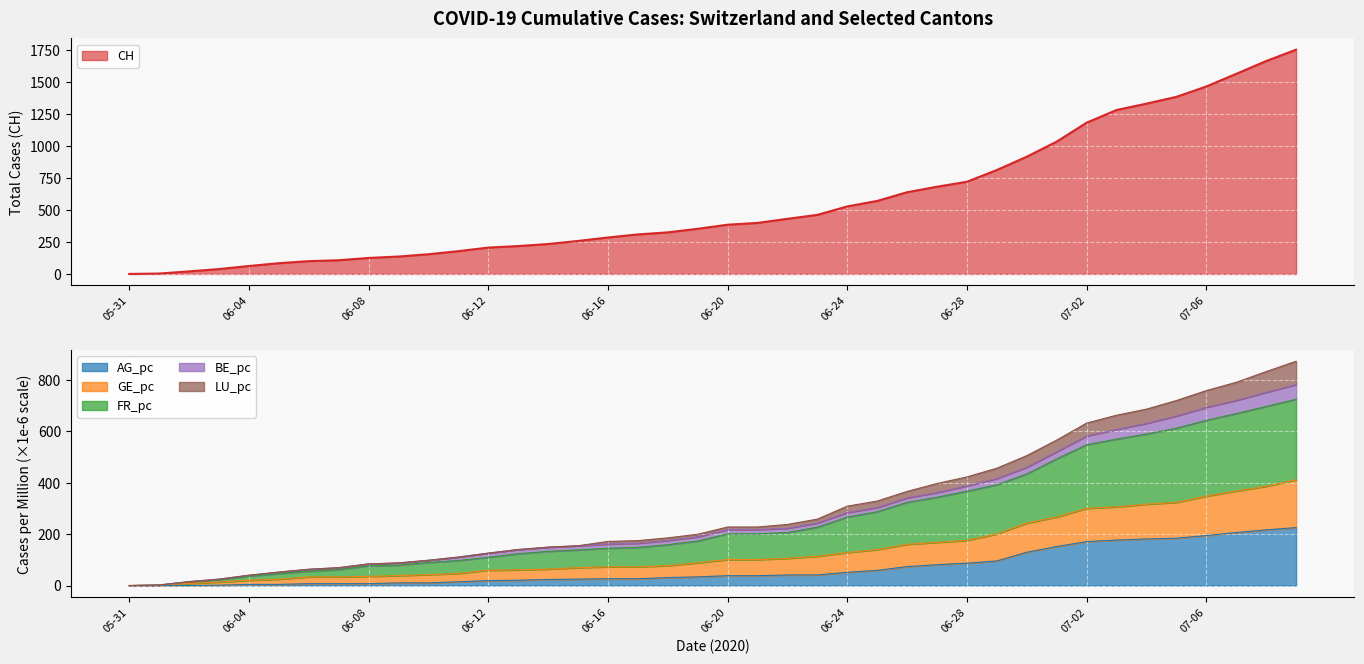

True or false: FR_pc and GE_pc intersect in this chart.

False